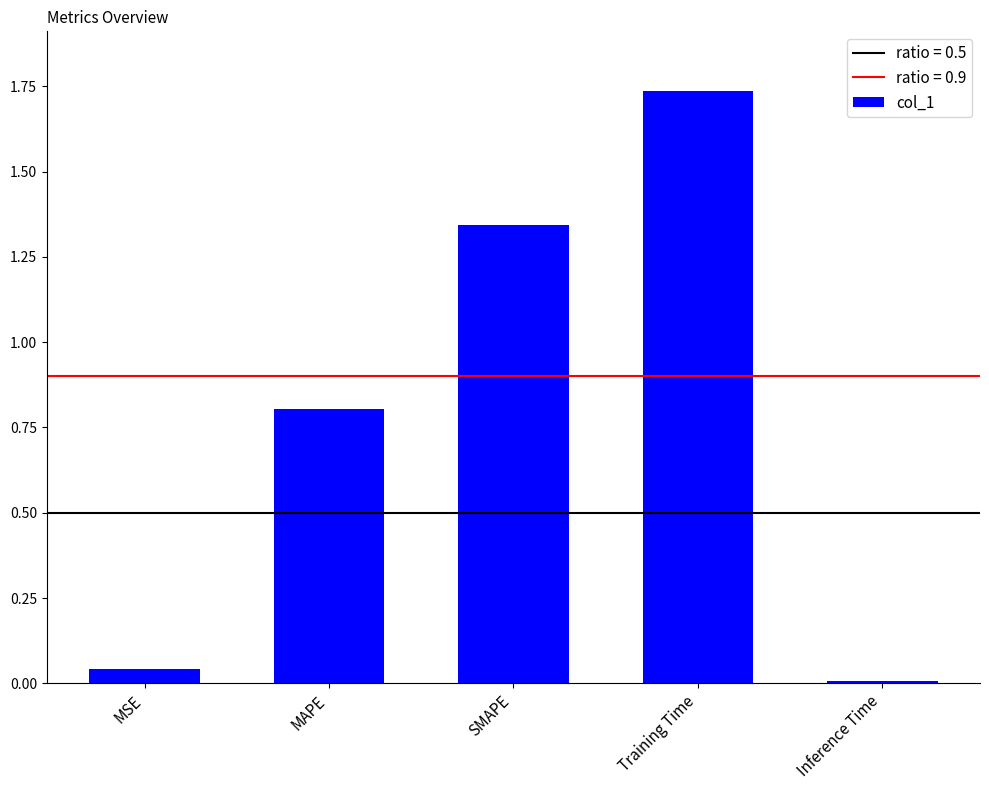

What position from the right is MAPE?

4